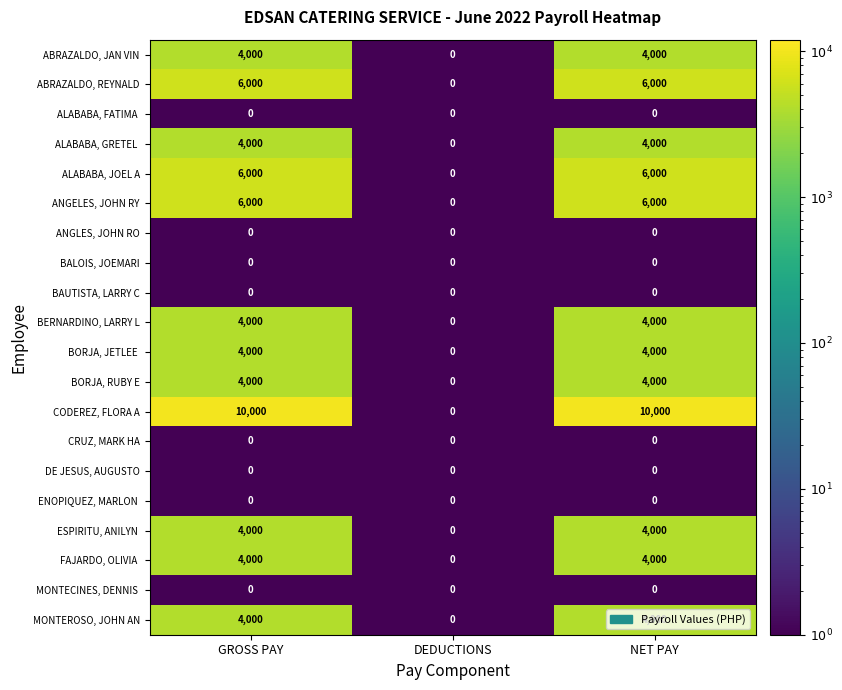

What is the difference between the ALABABA, JOEL A values at GROSS PAY and DEDUCTIONS?

6000